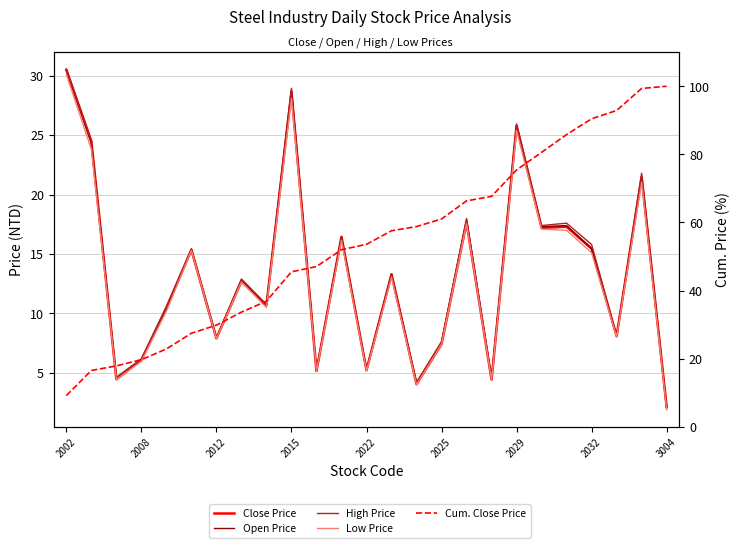

Which series has the largest total across all categories?

Cum. Close Price